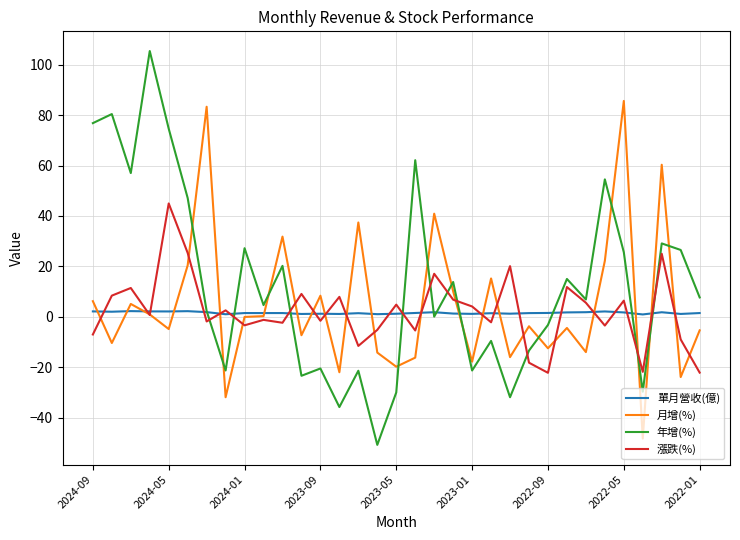

Which series has the largest total across all categories?

年增(%)